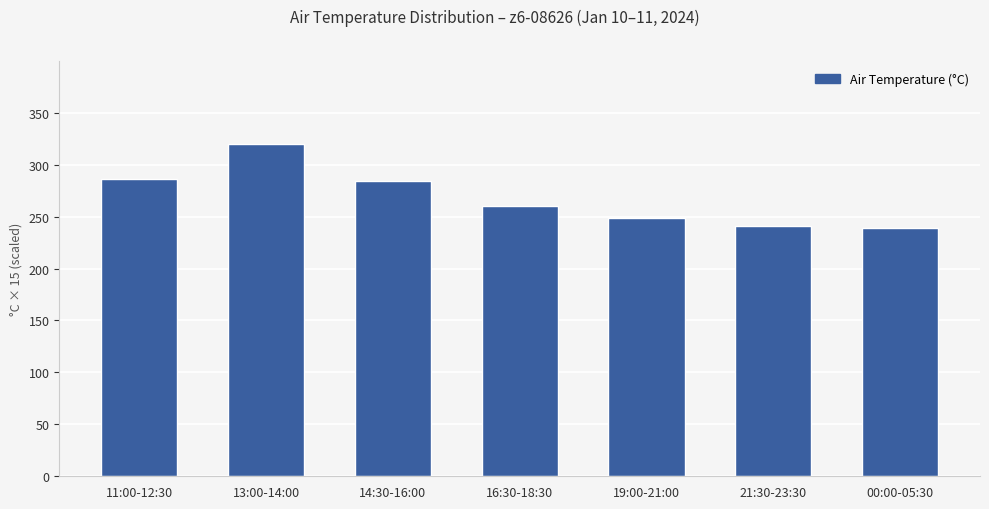

What is the label of the 7th bar from the right?

11:00-12:30